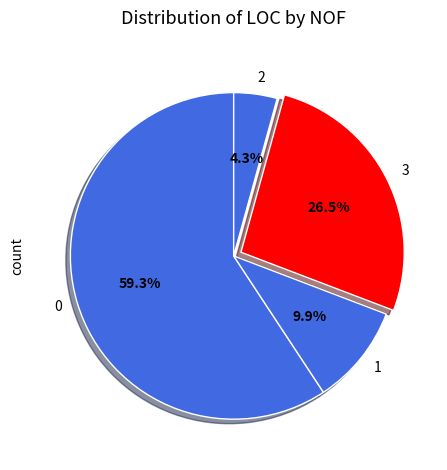

Rank the categories by value from lowest to highest.

2, 1, 3, 0